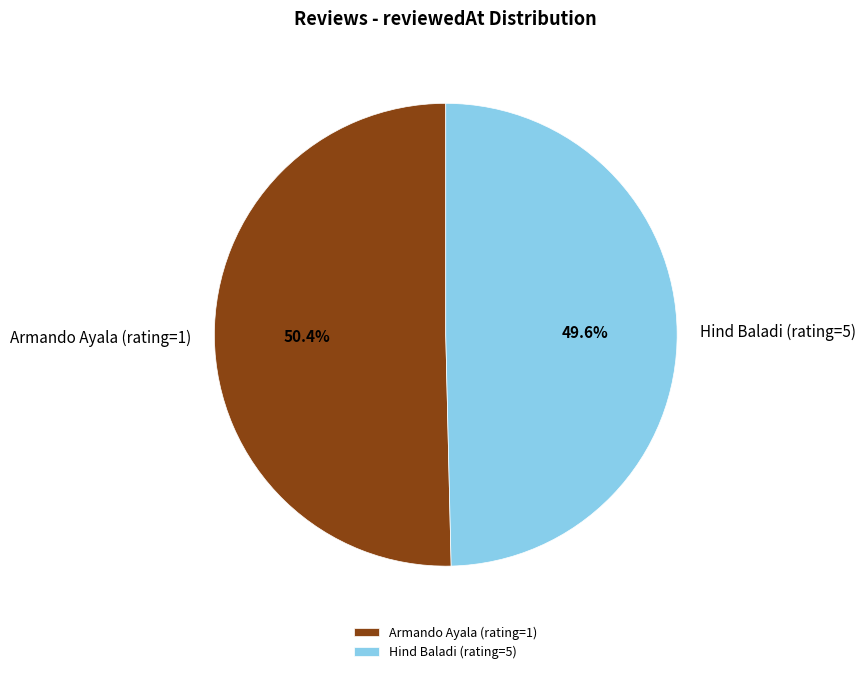

To the nearest percent, what is the average slice percentage?

50%